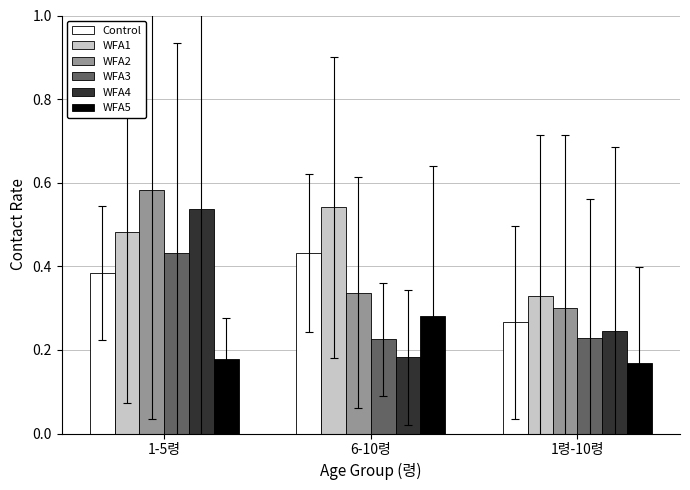

What is the total value across all series at 6-10령?

2.0